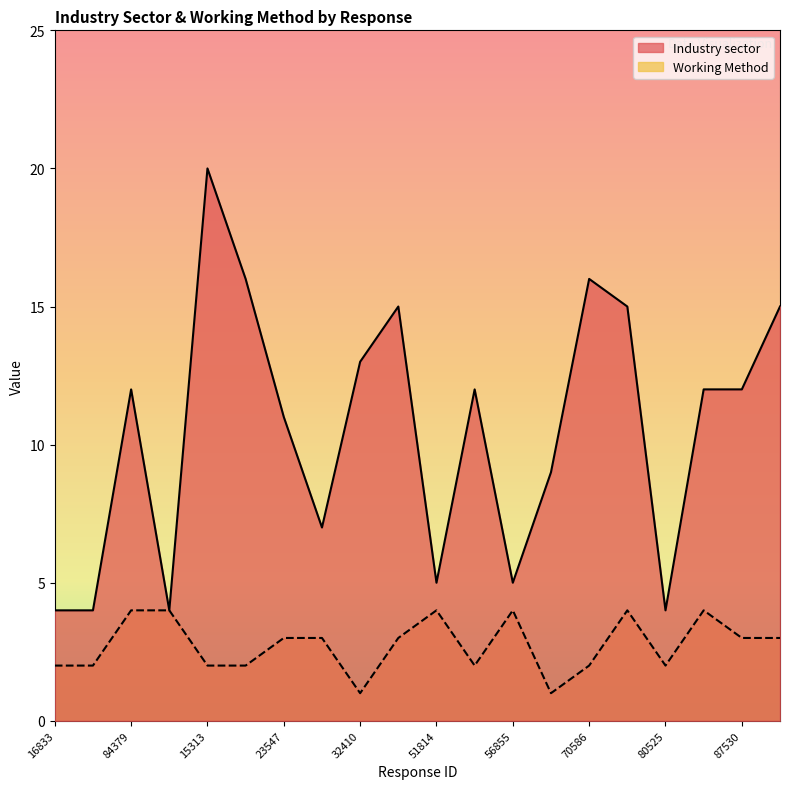

What is the maximum value shown in the chart?

20